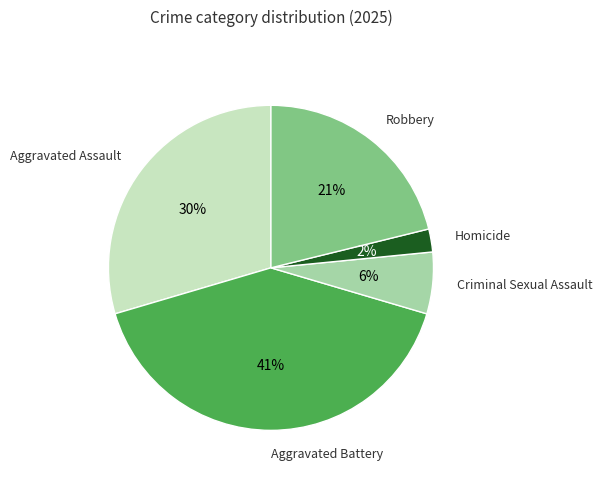

To the nearest percent, what is the average slice percentage?

20%